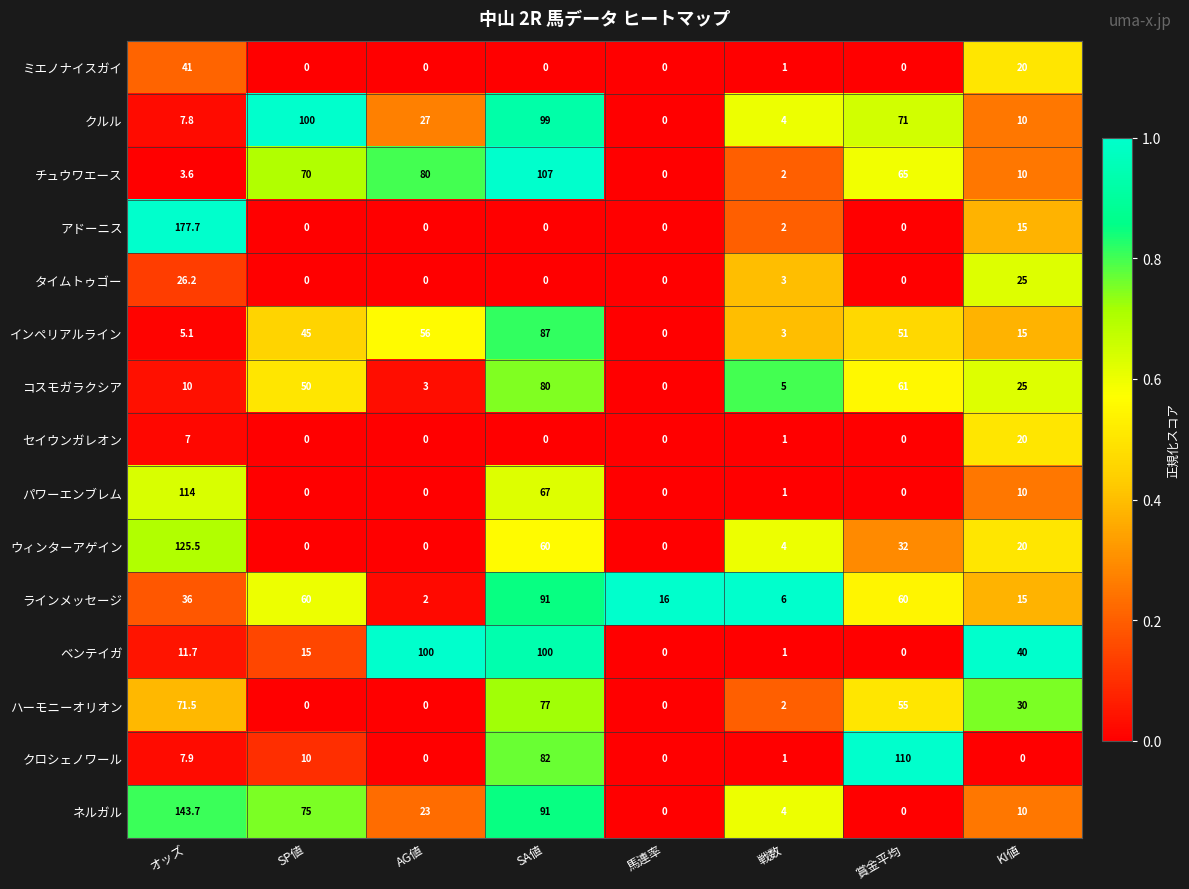

True or false: コスモガラクシア has a value of 15.8 at オッズ.

False